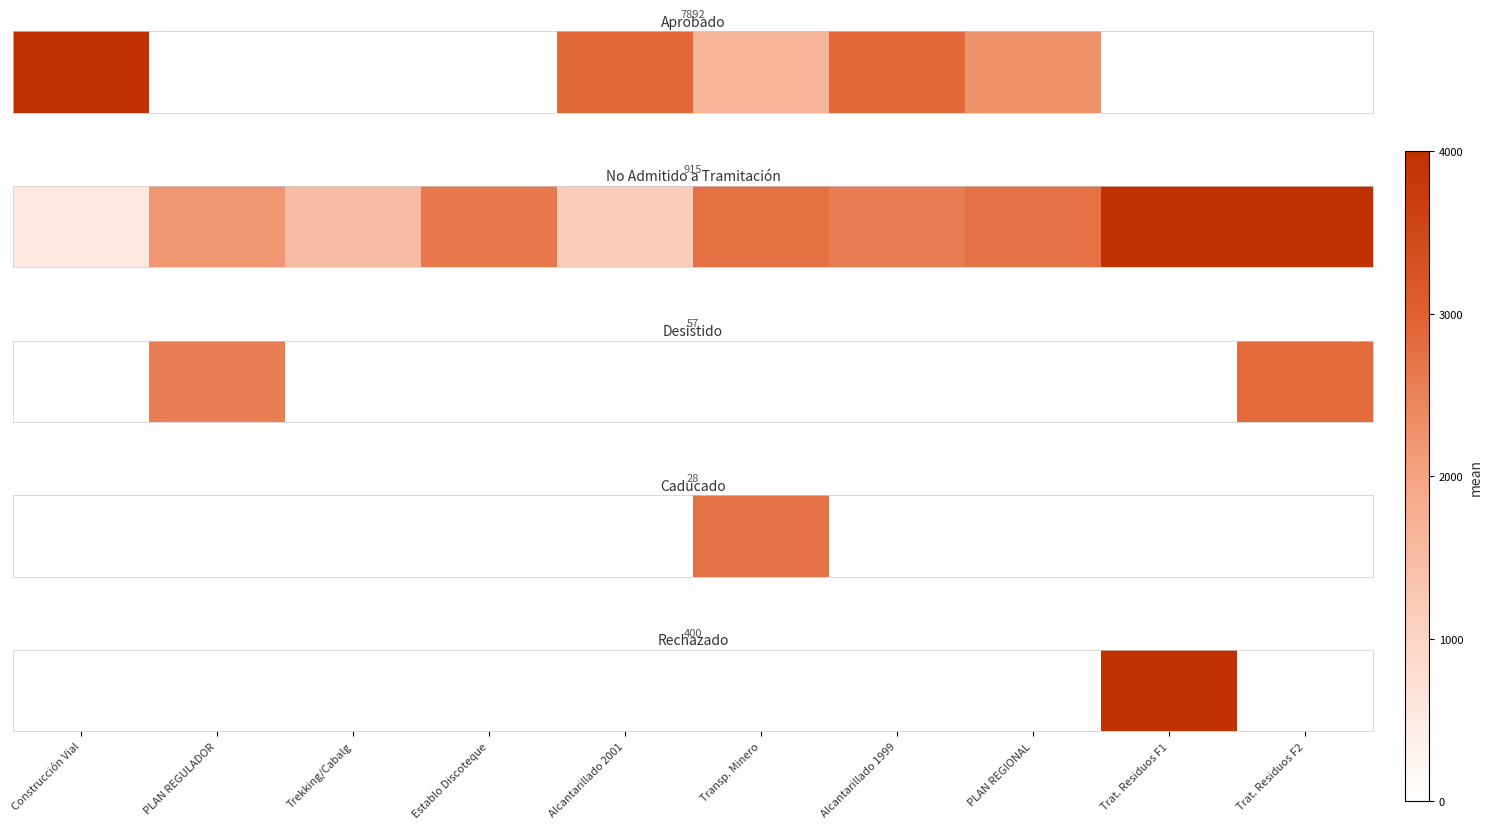

True or false: the data shows -4.7 at Construcción Vial.

False